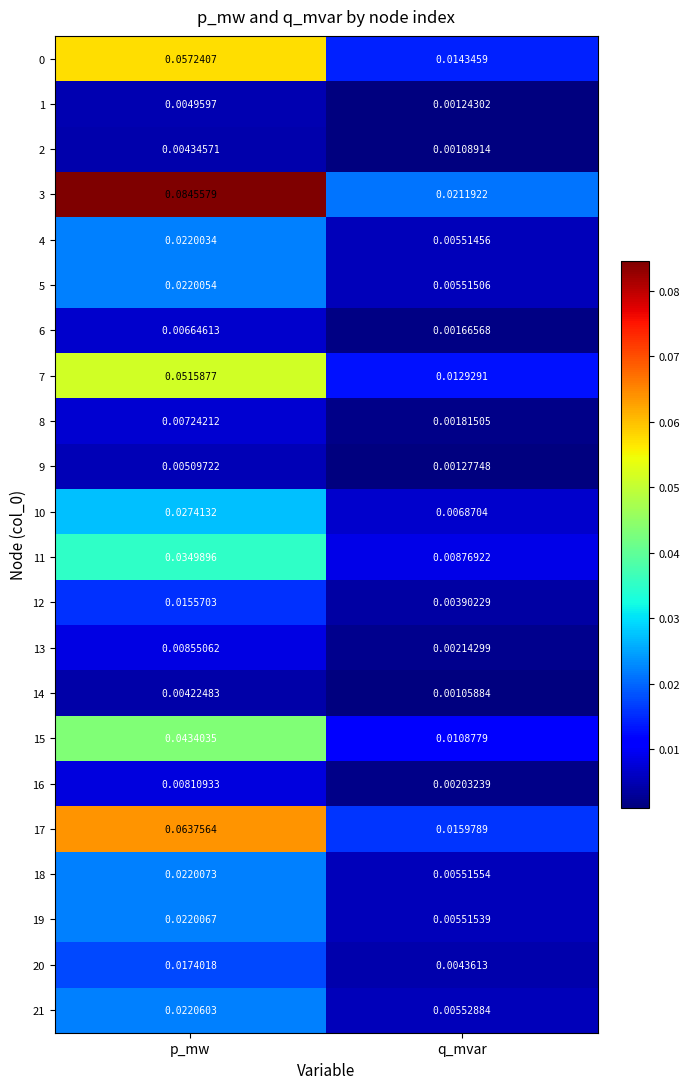

List the labels in order of 9 value, smallest first.

q_mvar, p_mw